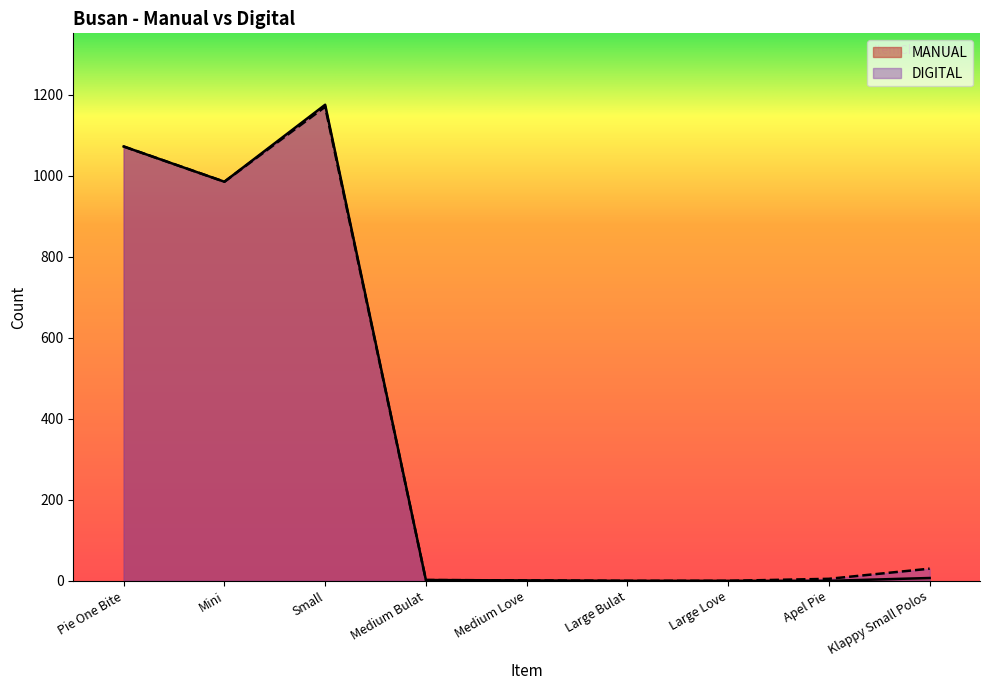

True or false: MANUAL has more than 1 points higher than both neighbors.

False